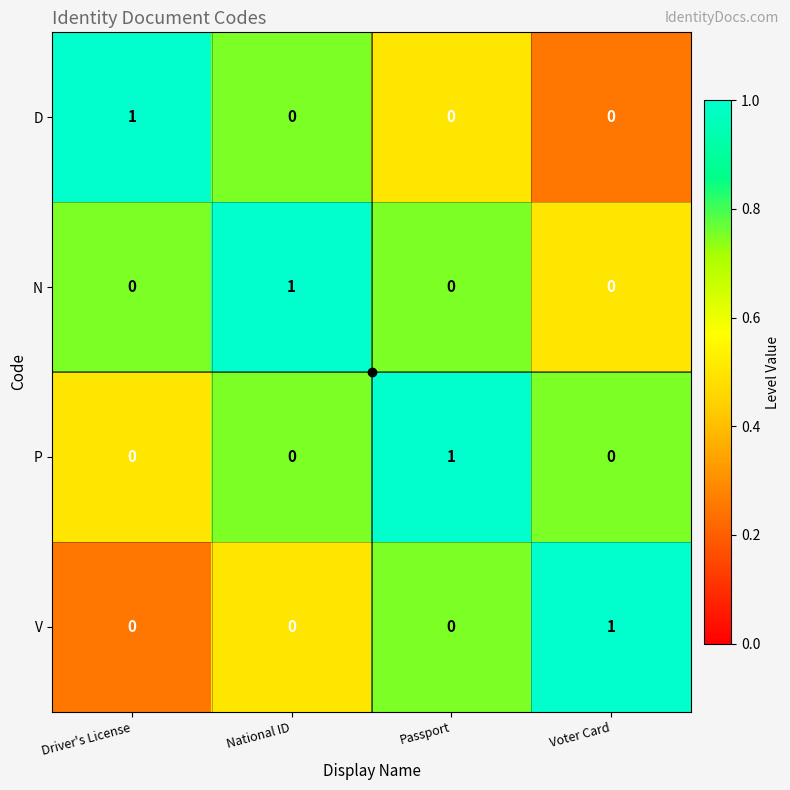

Is the value of N at National ID greater than the value of P at Voter Card?

Yes